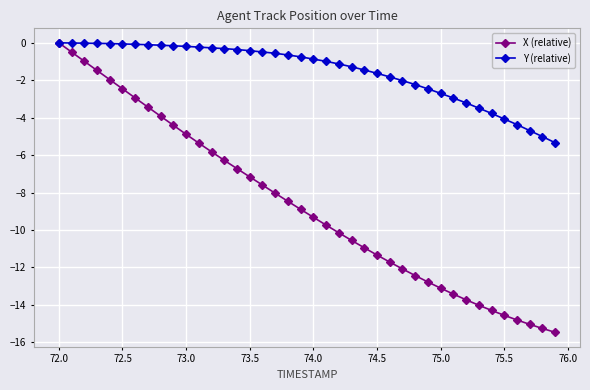

How many lines are shown in the chart?

2